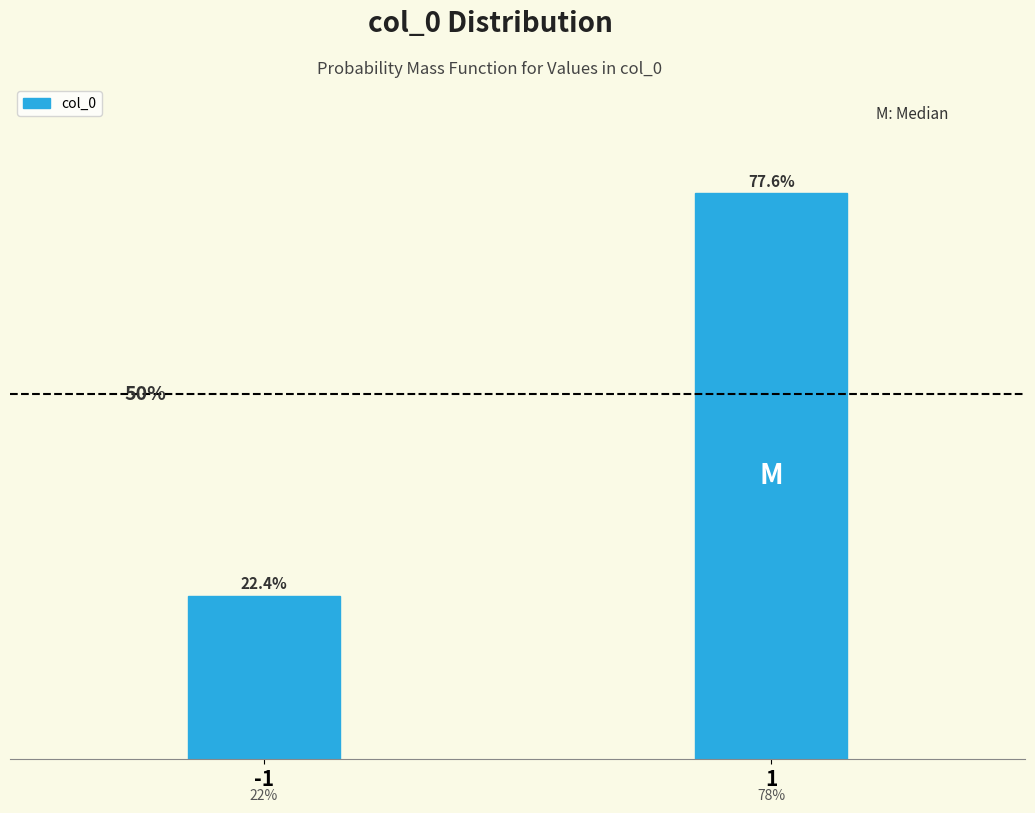

Does the chart contain any negative values?

No